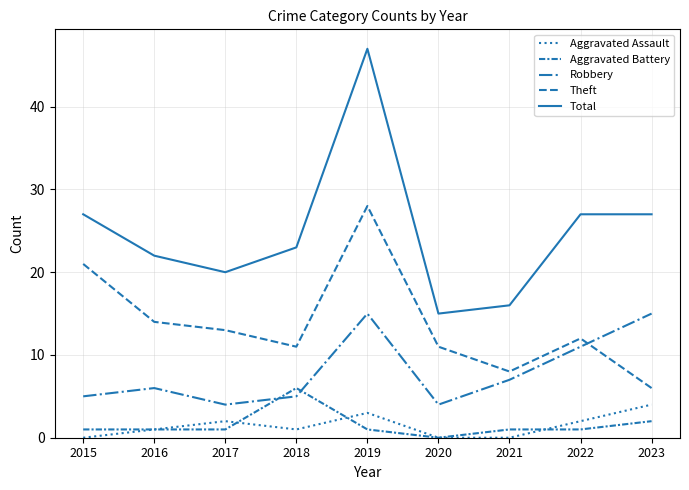

Reading right to left, transcribe all the data shown in this chart.

Aggravated Assault: 4	2	0	0	3	1	2	1	0
Aggravated Battery: 2	1	1	0	1	6	1	1	1
Robbery: 15	11	7	4	15	5	4	6	5
Theft: 6	12	8	11	28	11	13	14	21
Total: 27	27	16	15	47	23	20	22	27